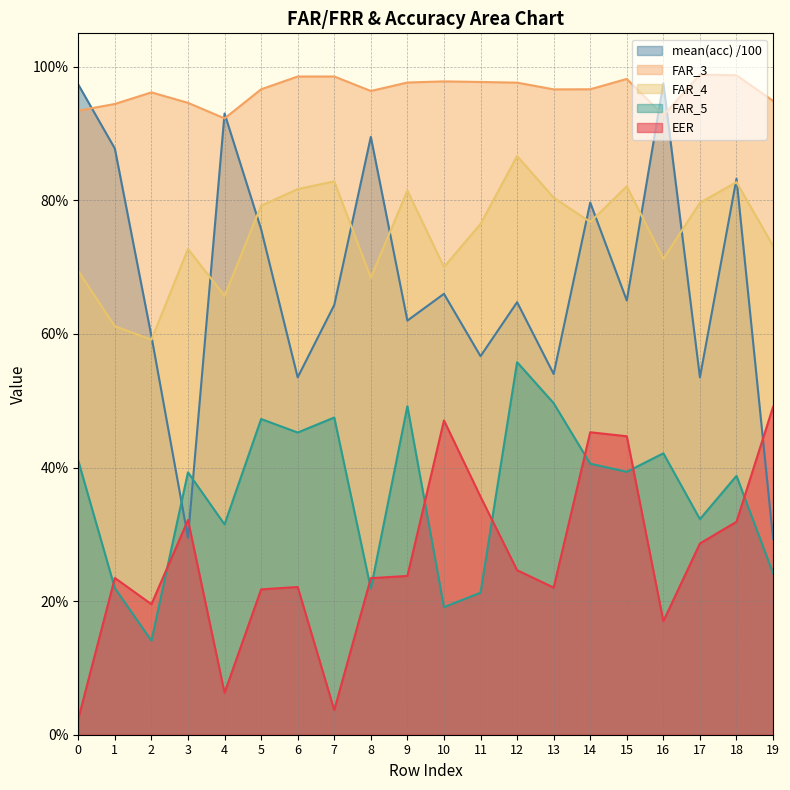

What is the total value across all series at 13?

3.0